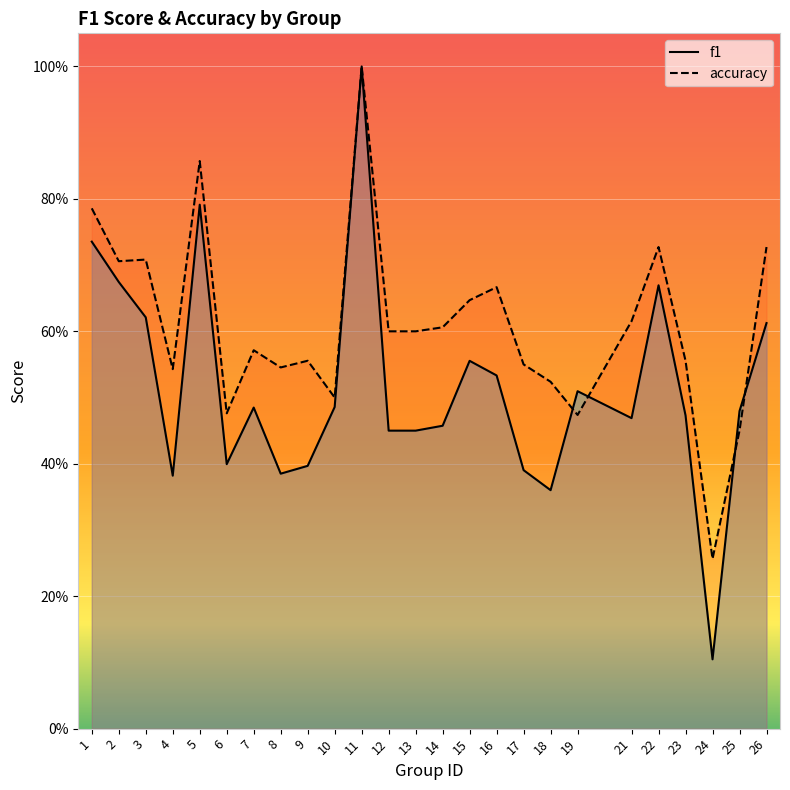

Where is the first local maximum for f1?

5